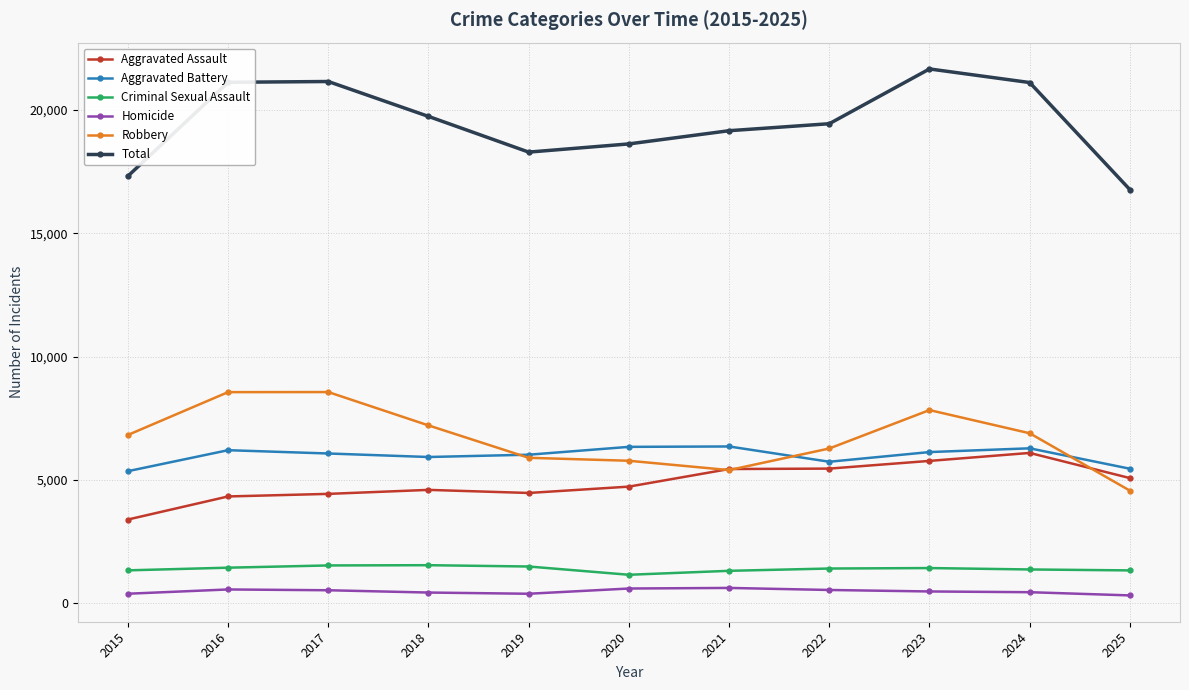

In Criminal Sexual Assault, how many points are lower than both neighbors (excluding endpoints)?

1